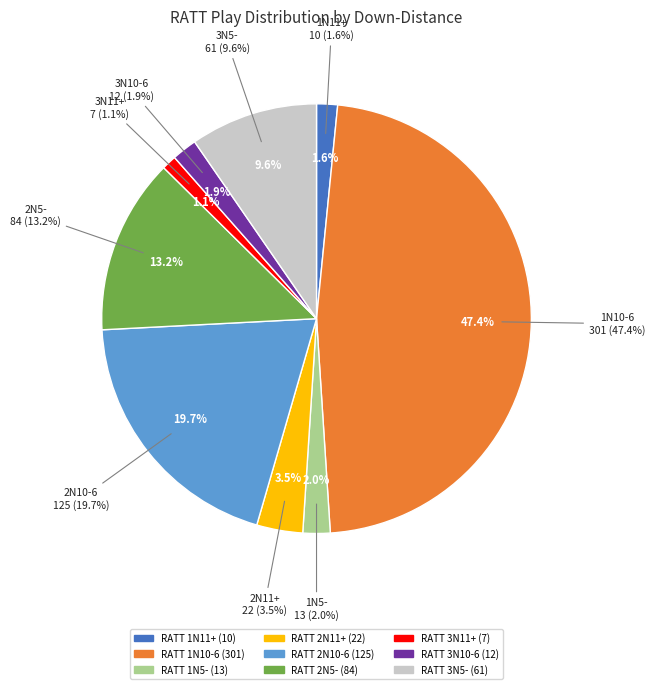

How many slices are in this pie chart?

9